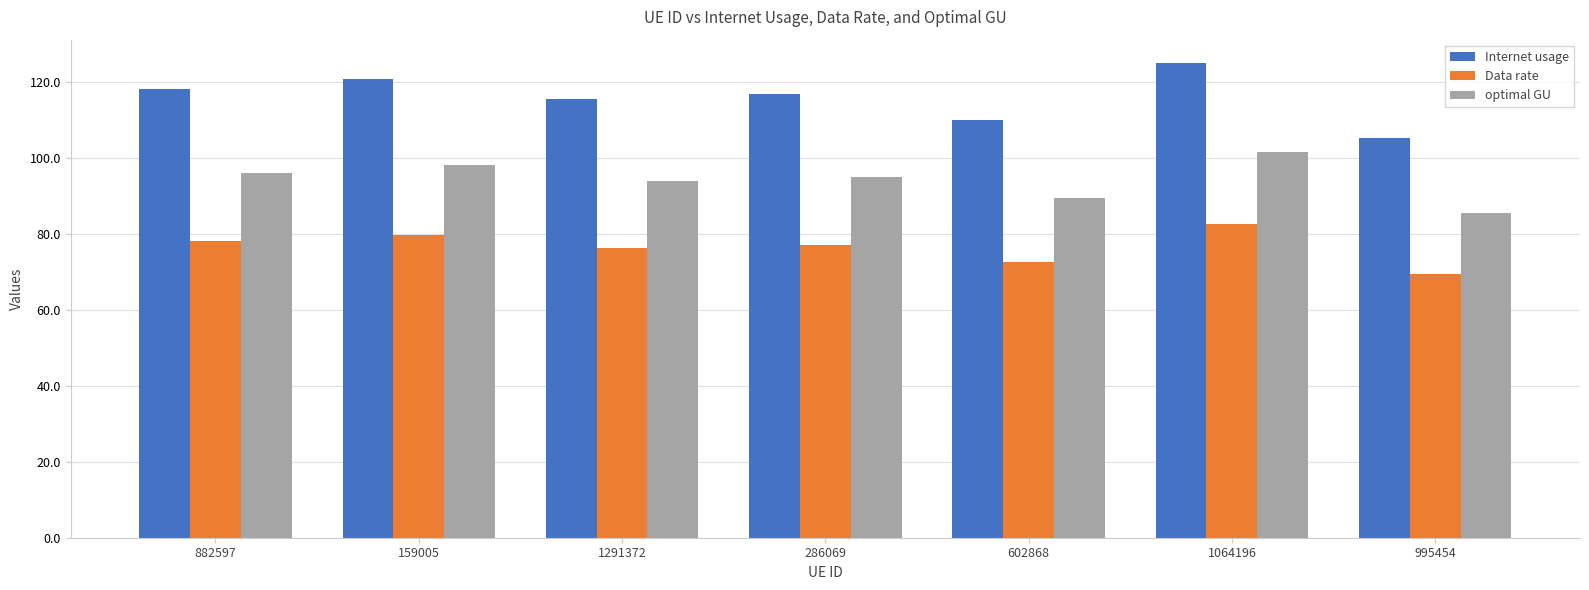

Where does the Internet usage series first go above 116?

882597